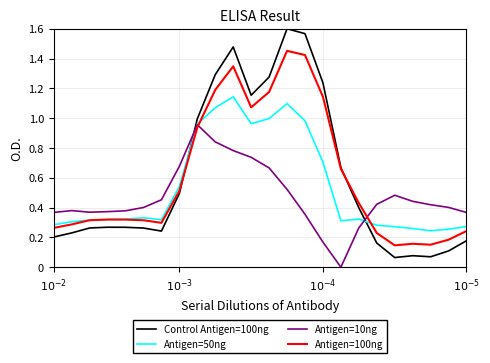

Rank the series by their maximum value, from lowest to highest.

Antigen=10ng, Antigen=50ng, Antigen=100ng, Control Antigen=100ng